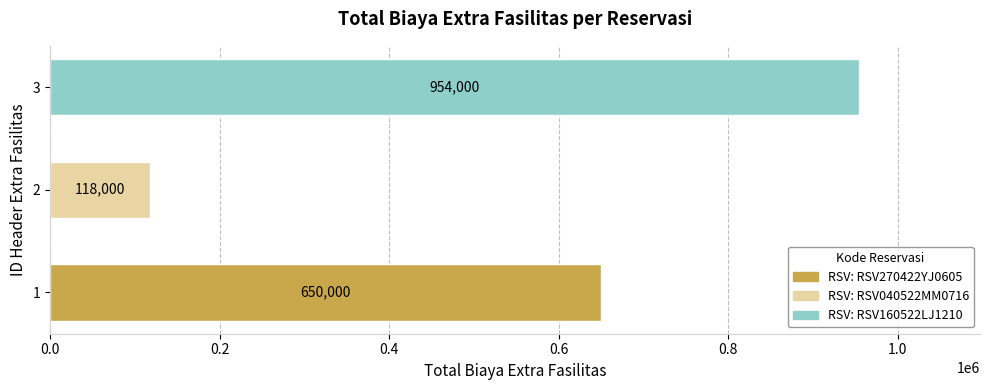

What is the ratio of the value at 3 to the value at 1?

1.5